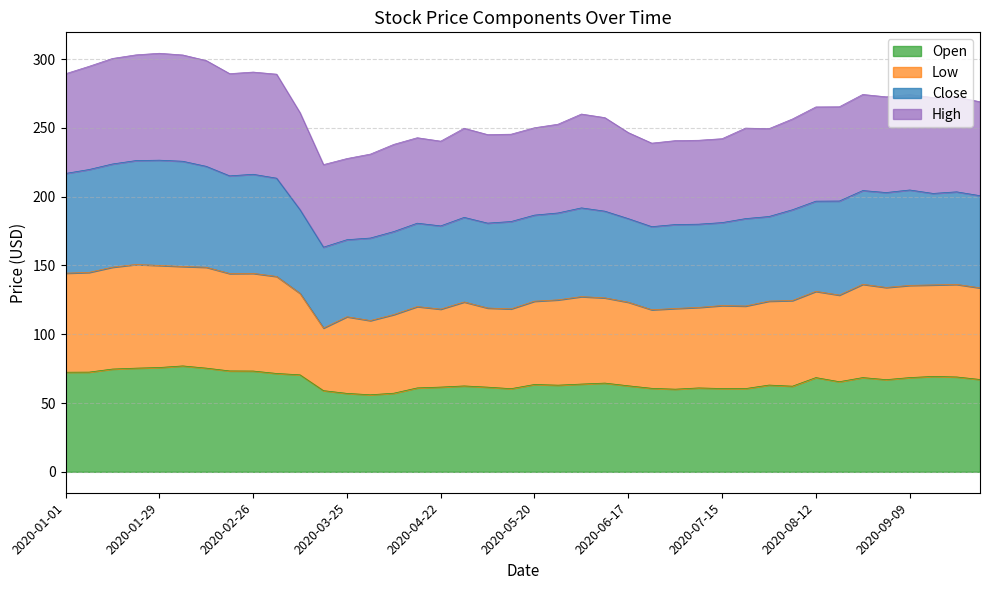

What is the maximum value for Open?

77.0